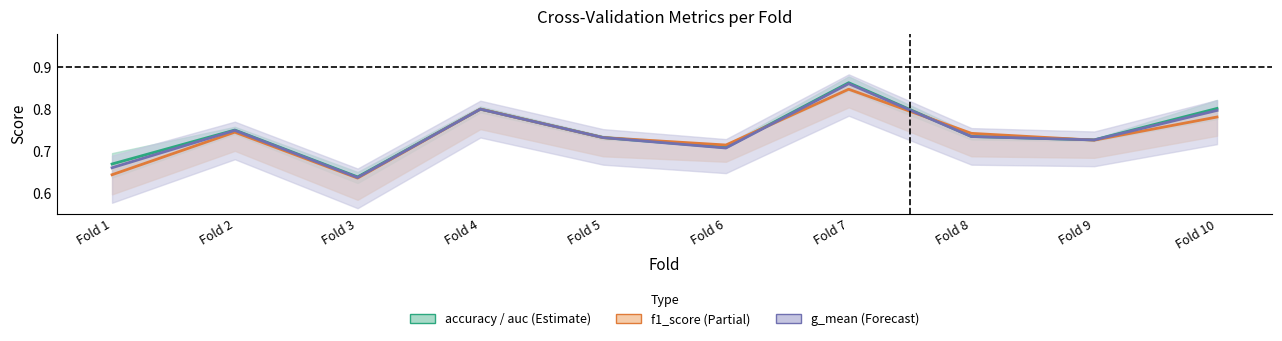

The chart shows a value of 0.8 at Fold 4. True or false?

True